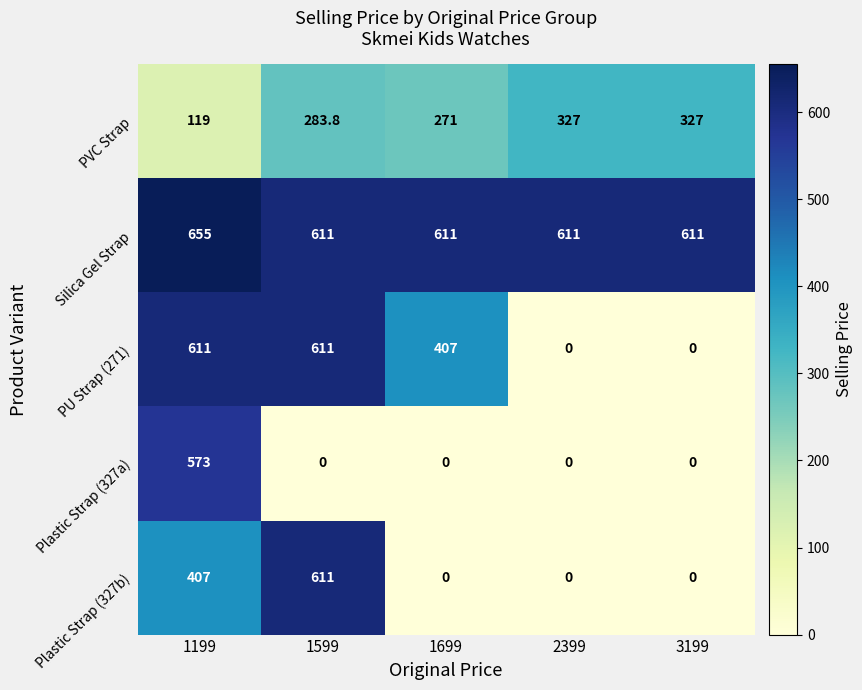

At which category is the sum across all series the highest?

1199